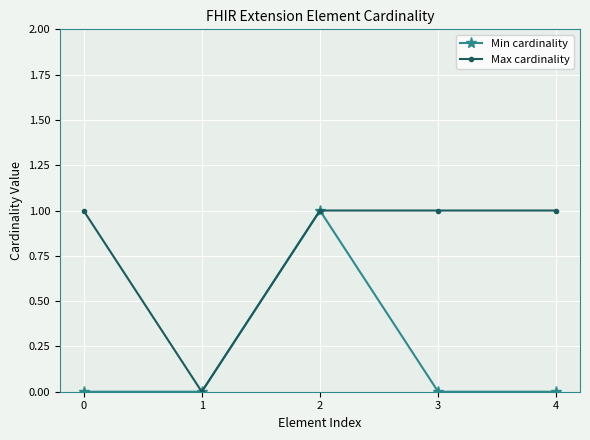

Between 2 and 3, which series saw the biggest shift?

Min cardinality